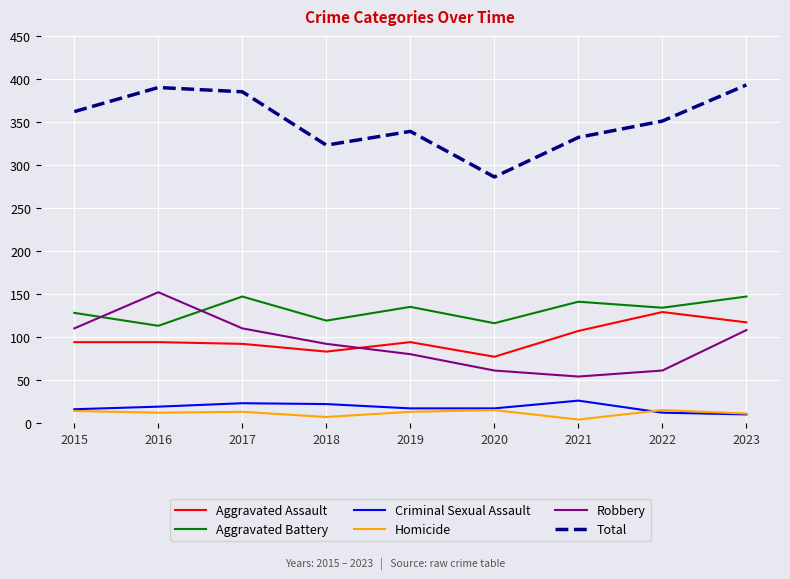

The value of Robbery at 2018 is 92. True or false?

True